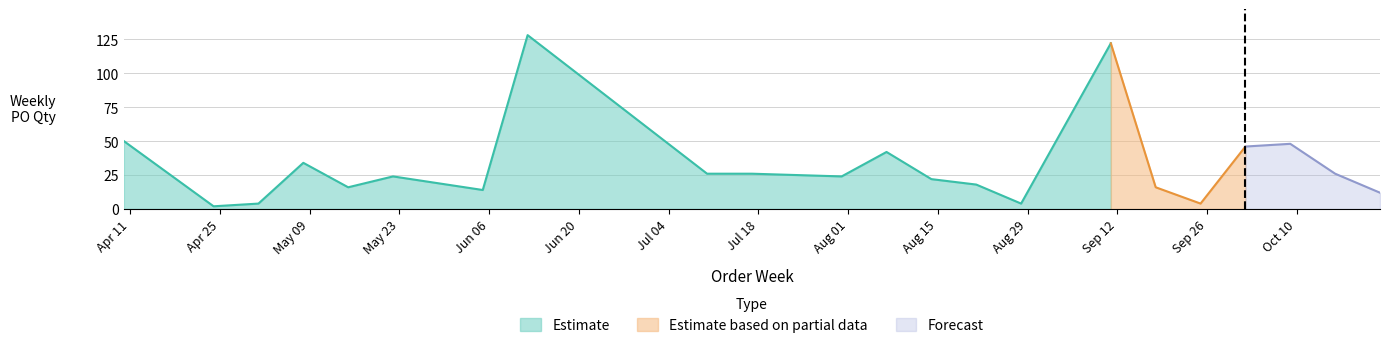

How many categories are shown in the chart?

22